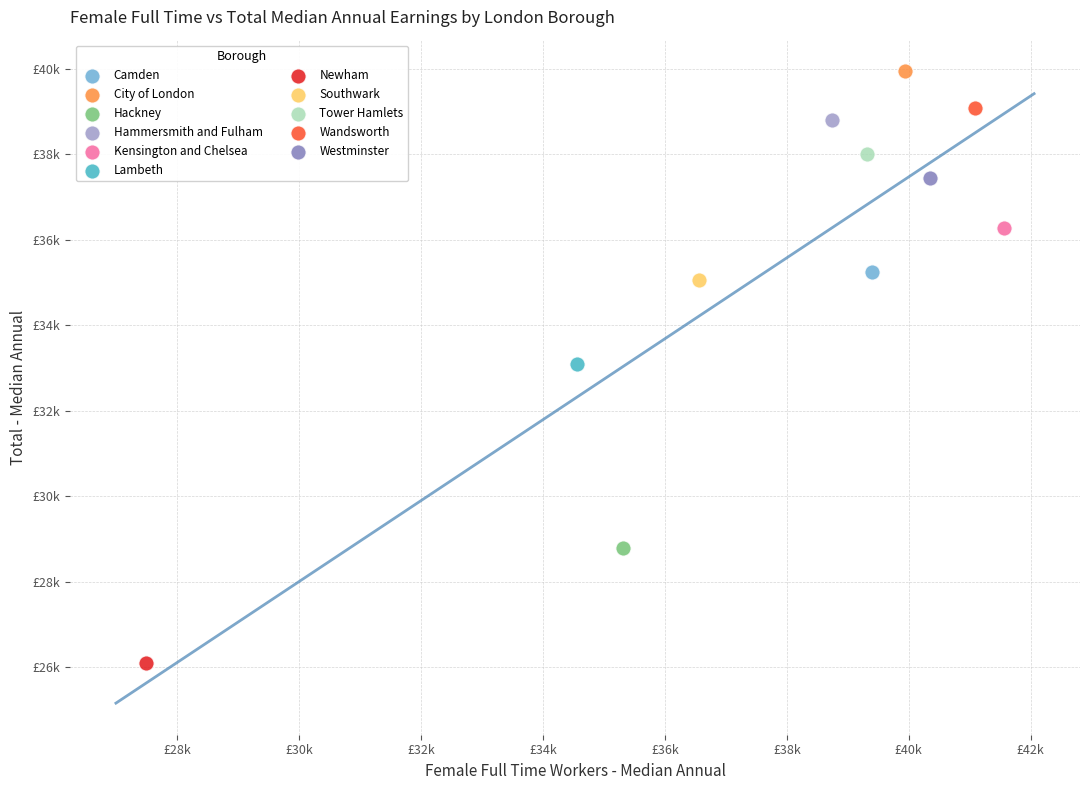

What are all the series names shown in the legend?

Camden, City of London, Hackney, Hammersmith and Fulham, Kensington and Chelsea, Lambeth, Newham, Southwark, Tower Hamlets, Wandsworth, Westminster